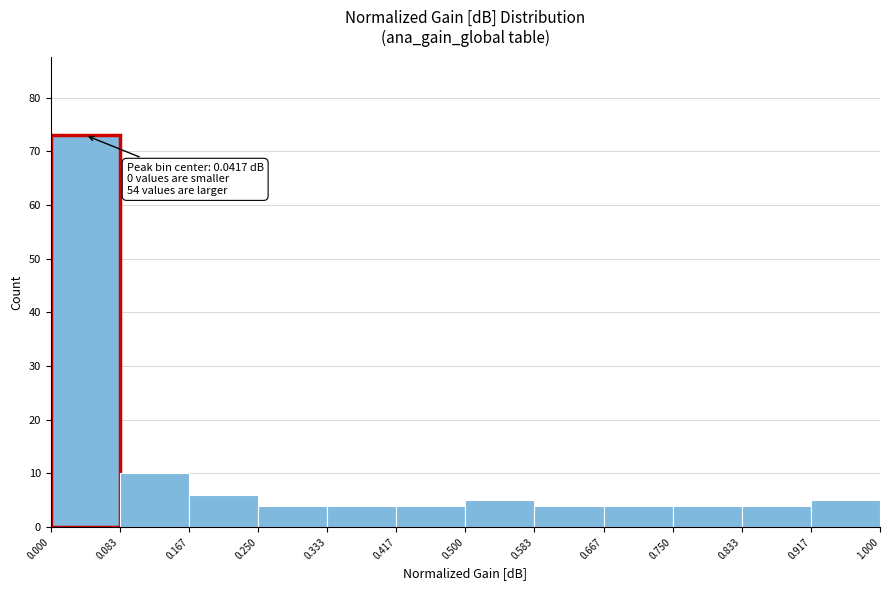

Over which range of the x-axis is the bar tallest?

0.000 to 0.083